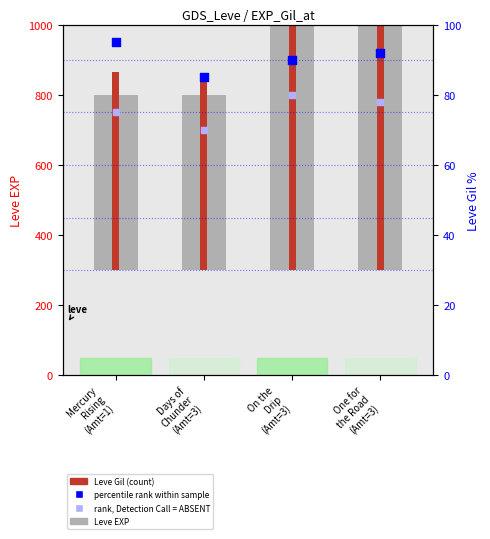

Which series has the largest total across all categories?

Leve EXP (base)